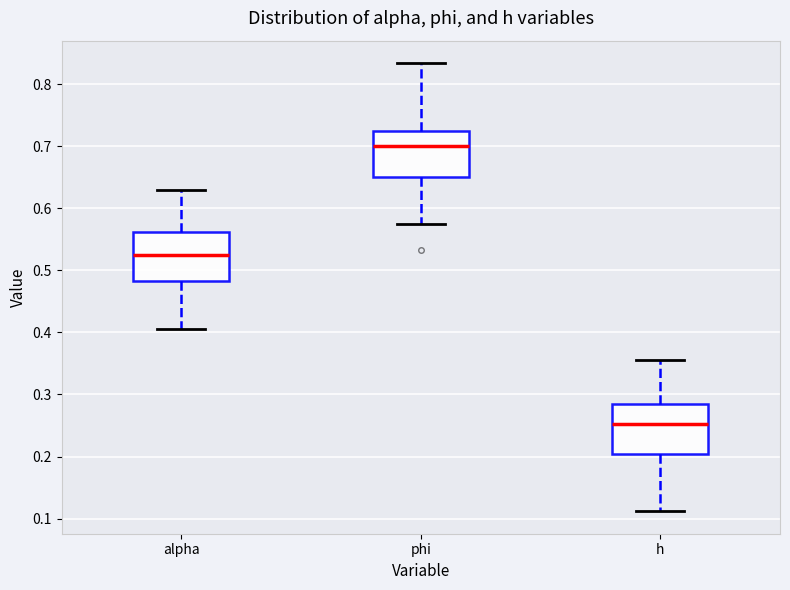

Where does the lower whisker of the box for h end on the y-axis? The values are not printed on the chart, so give them approximately, as read against the axis.

0.11